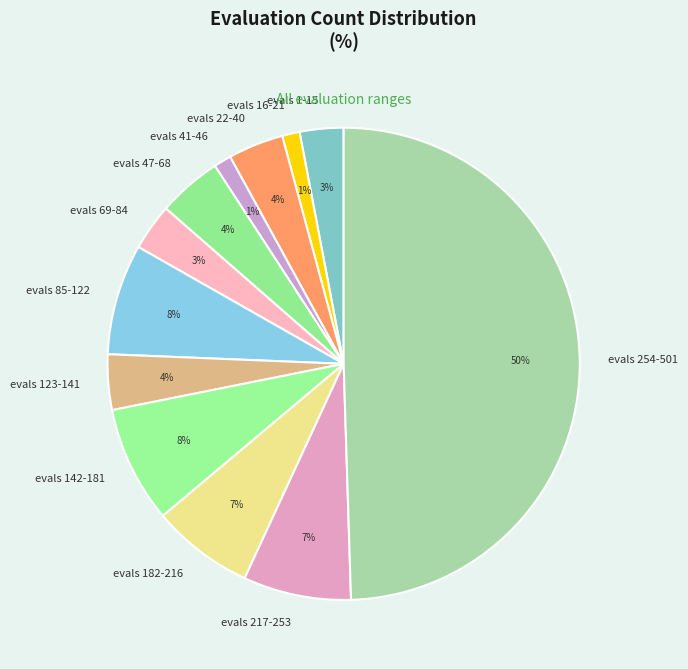

Do evals 182-216 and evals 217-253 together represent more than half of the pie?

No